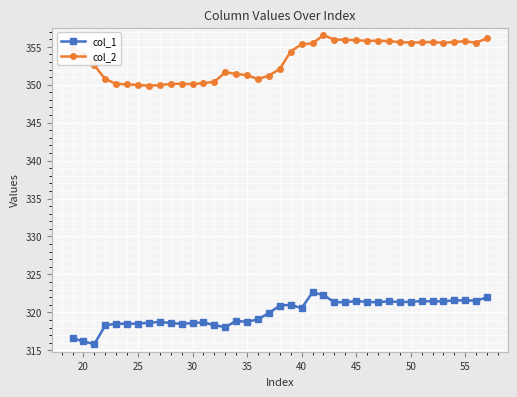

What is the maximum value for col_1?

322.6